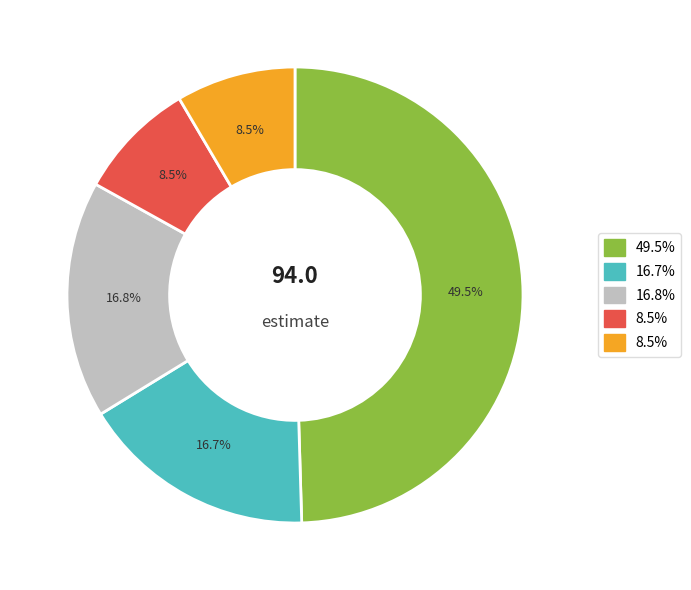

Is there a majority slice in this chart?

No